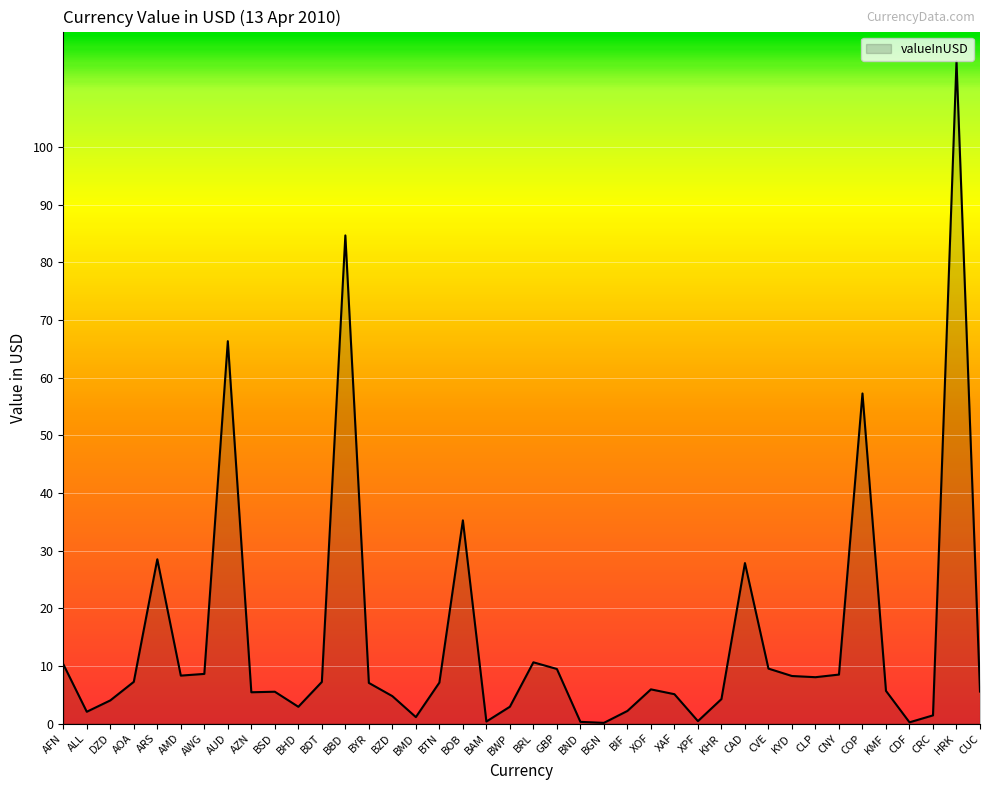

What position from the right is AWG?

34